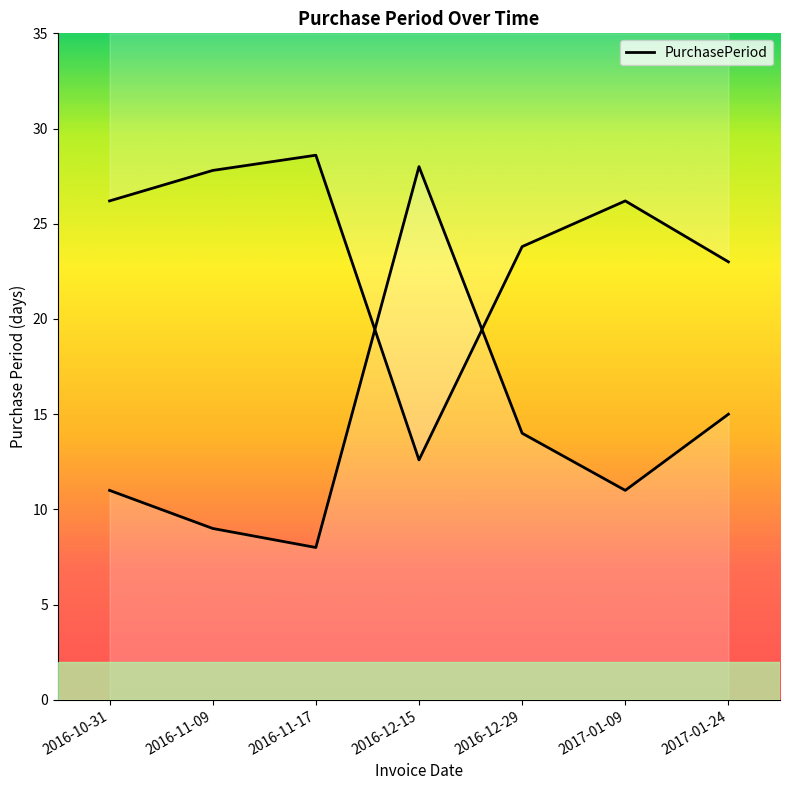

Count the number of values greater than 11.

3